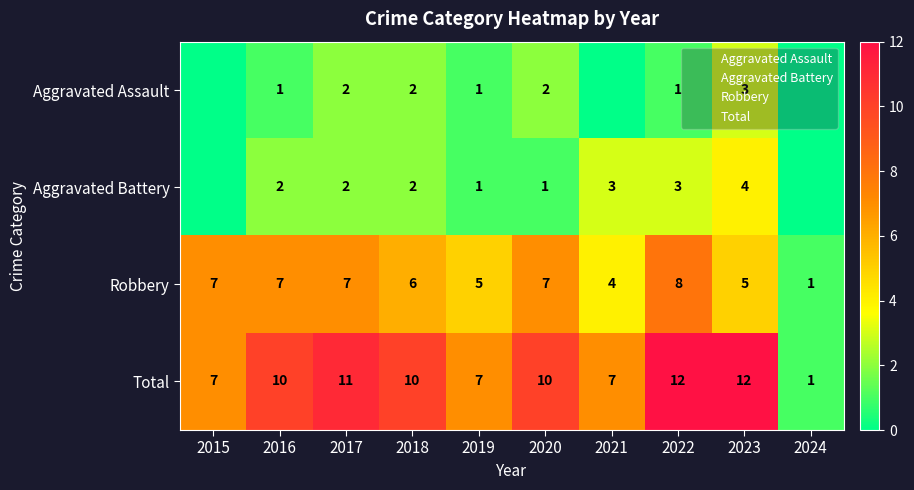

List the series in order of their peak value, highest first.

Total, Robbery, Aggravated Battery, Aggravated Assault